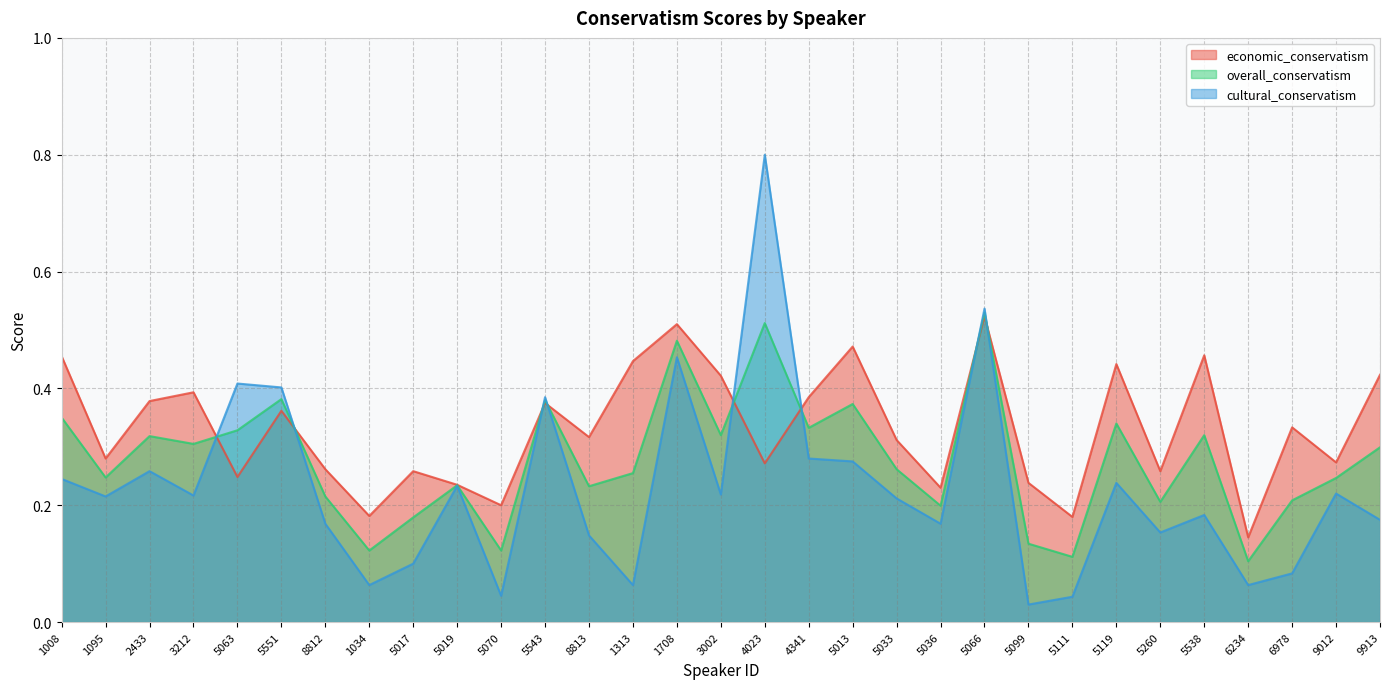

What is the approximate value of overall_conservatism at 8812?

0.2